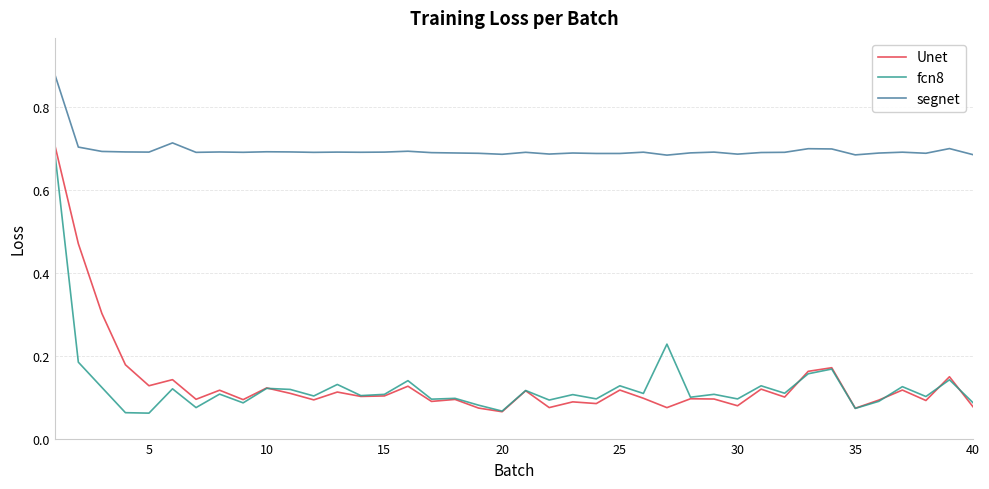

Which series has the largest total across all categories?

segnet